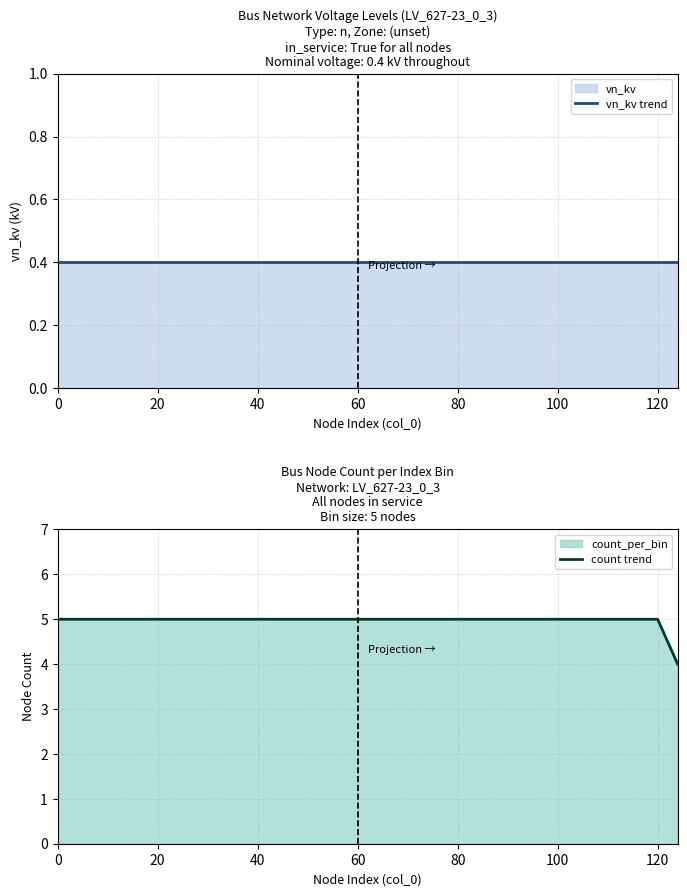

The count trend series shows 9 at 20. True or false?

False